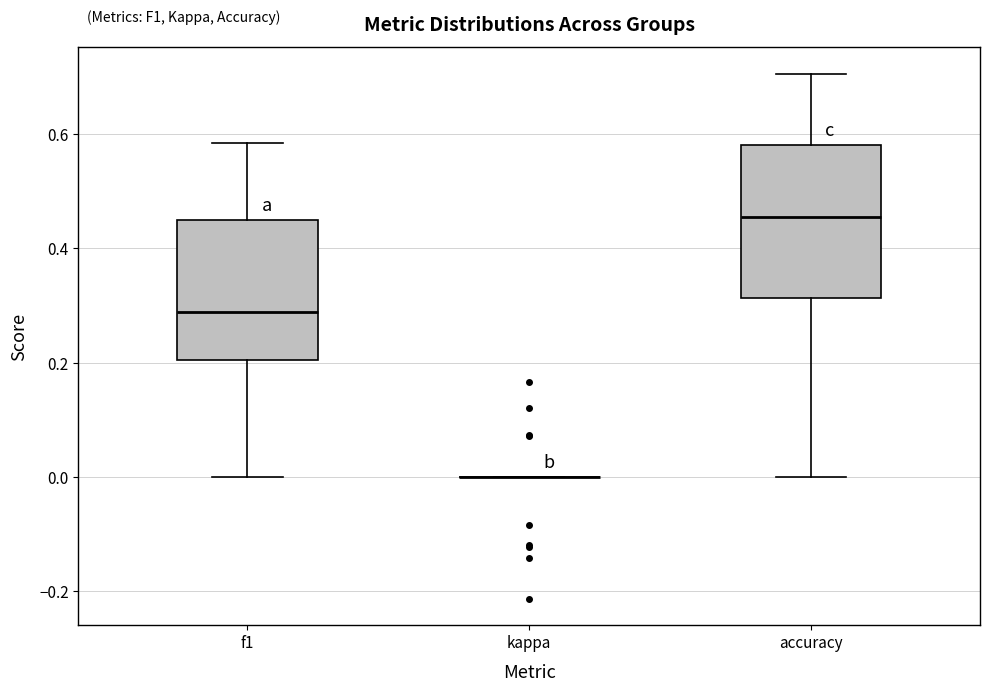

Reading left to right, transcribe this box plot: for each box, give where its median line is, the range the box spans, and where its two whiskers end, as read against the y-axis. The values are not printed on the chart, so give them approximately, as read against the axis.

f1: median 0.28, box 0.20 to 0.46, whiskers 0.00 to 0.58
kappa: box collapsed to a line at 0.00, whiskers 0.00 to 0.00
accuracy: median 0.46, box 0.32 to 0.58, whiskers 0.00 to 0.70